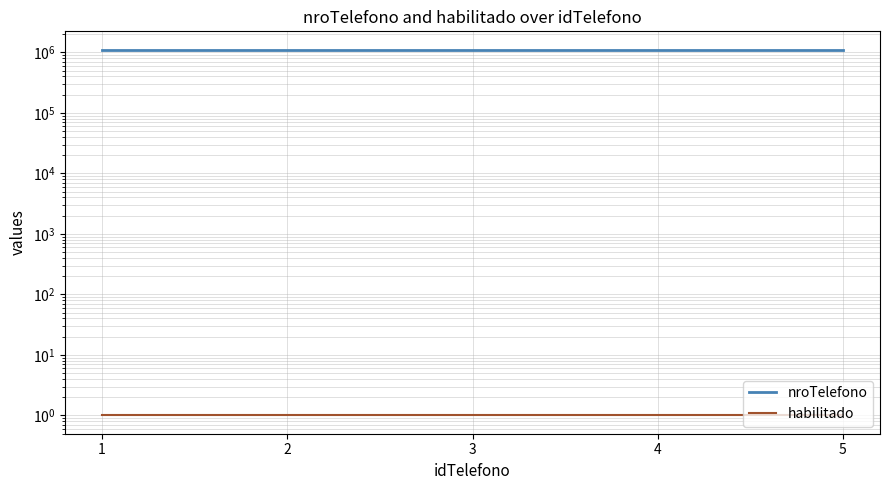

At which category does the chart reach its minimum across all series?

1